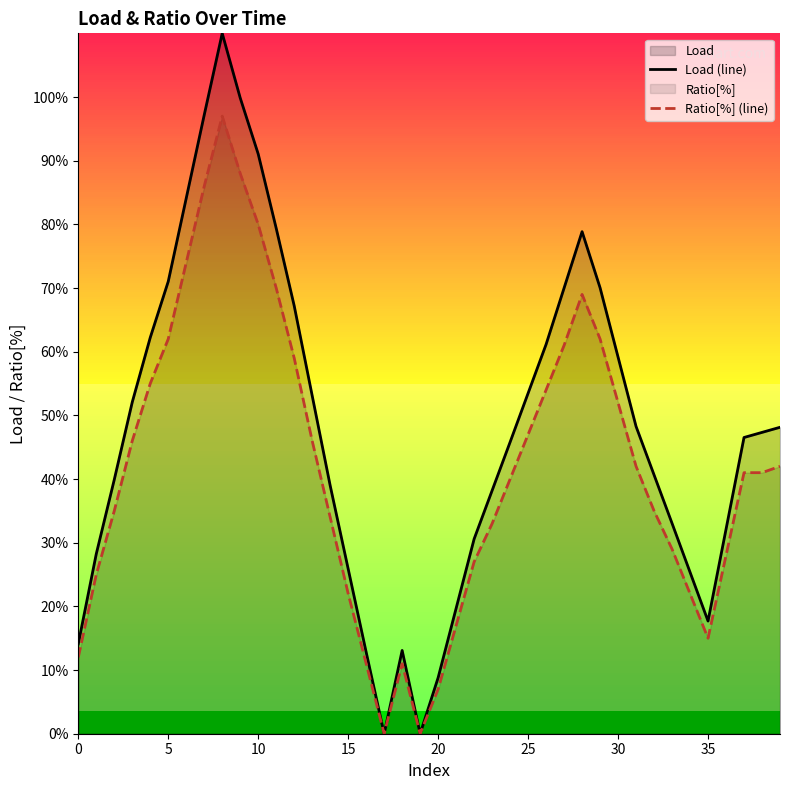

Which series changed the most between 11 and 36?

Load (line)